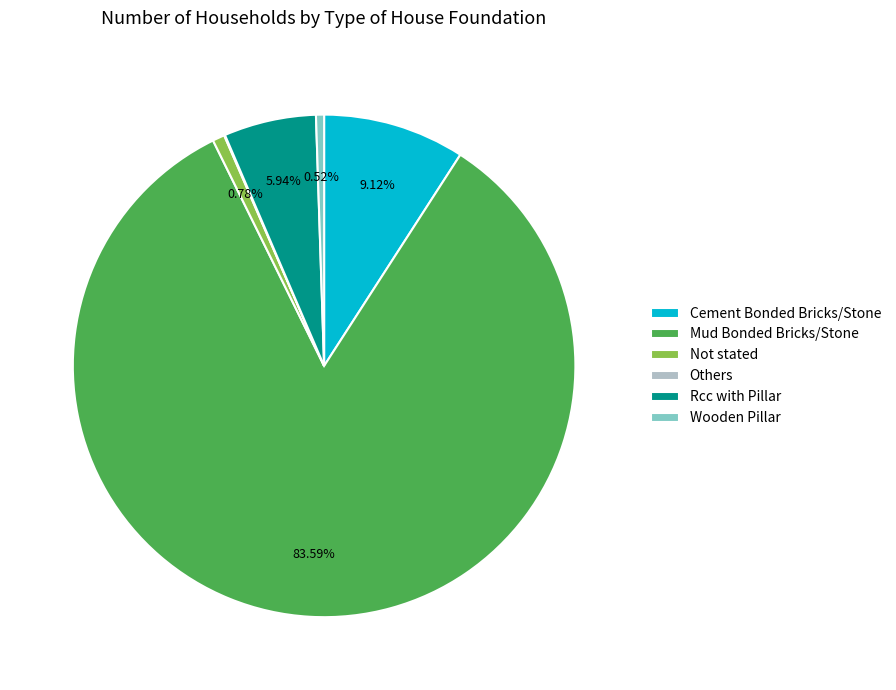

Is it true that Not stated is 1% of the pie?

True